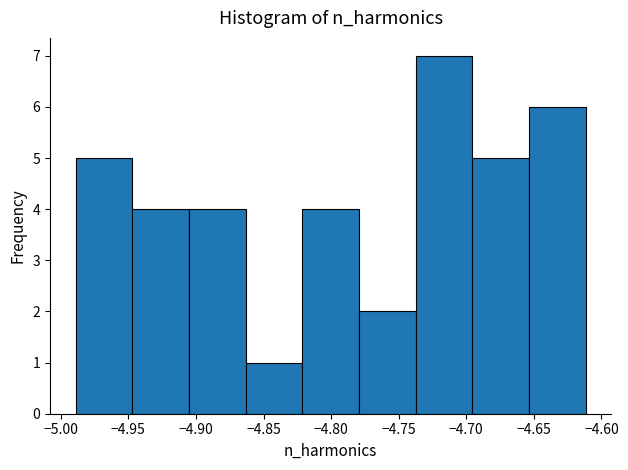

Reading left to right, transcribe this chart: for each bar, give the range it covers on the x-axis and its height. Neither the bar edges nor the heights are printed on the chart, so give them approximately, as read against the axes.

-4.990 to -4.945: 5
-4.945 to -4.905: 4
-4.905 to -4.865: 4
-4.865 to -4.820: 1
-4.820 to -4.780: 4
-4.780 to -4.735: 2
-4.735 to -4.695: 7
-4.695 to -4.655: 5
-4.655 to -4.610: 6